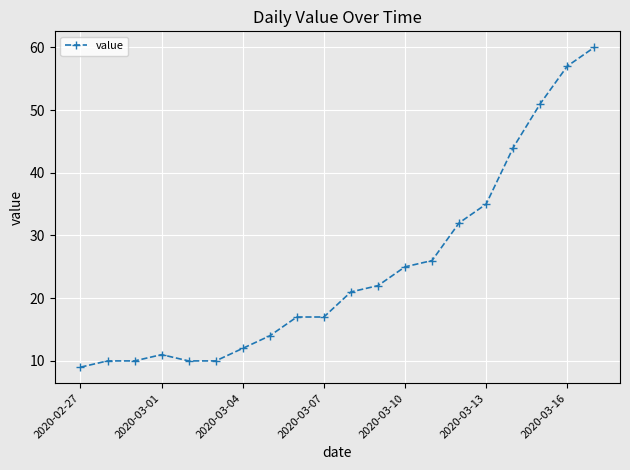

What is the average value?

25